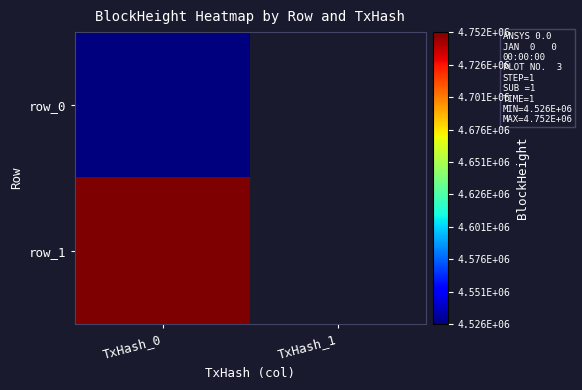

The value of row_0 at TxHash_0 is 3139551.6. True or false?

False